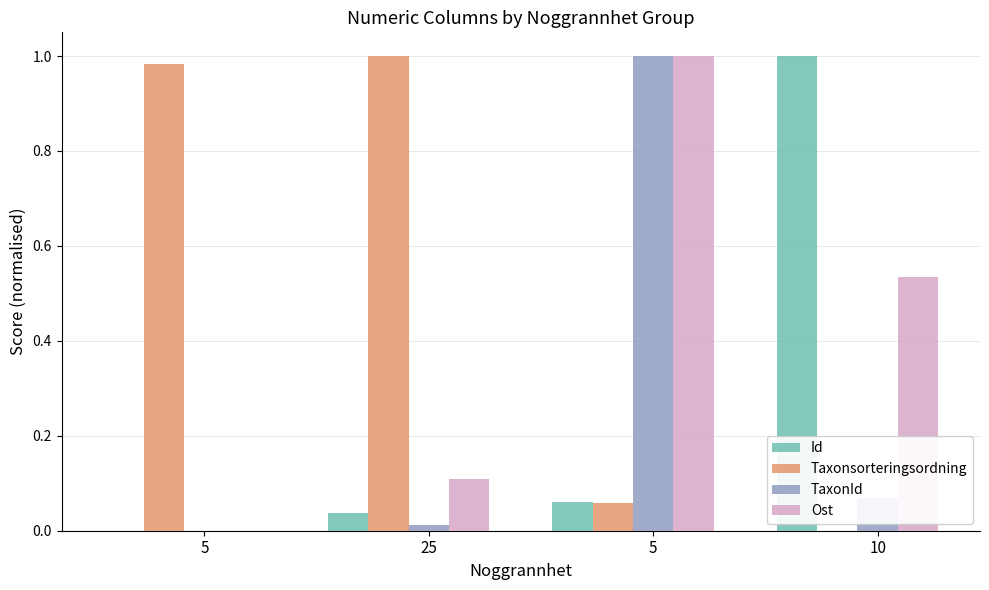

Which series changed the most between 25 and 10?

Taxonsorteringsordning